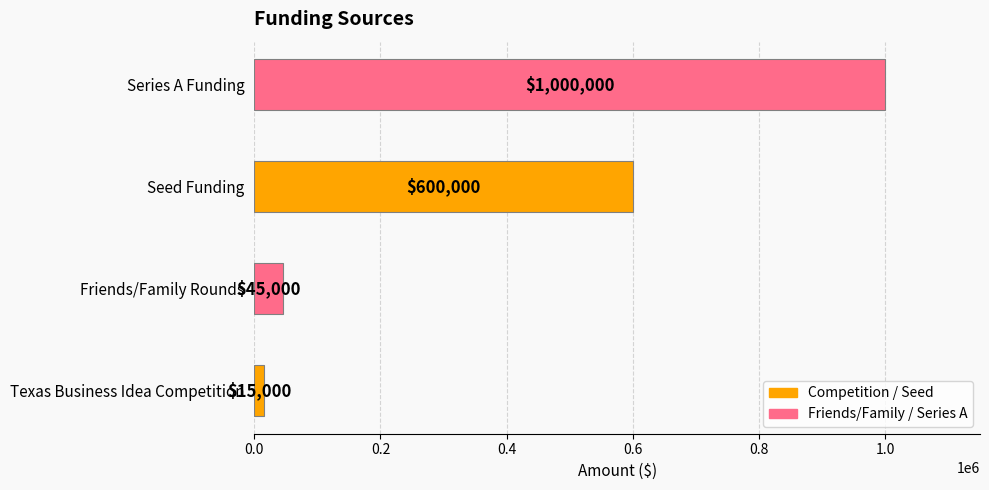

True or false: the data shows 1000000 at Series A Funding.

True